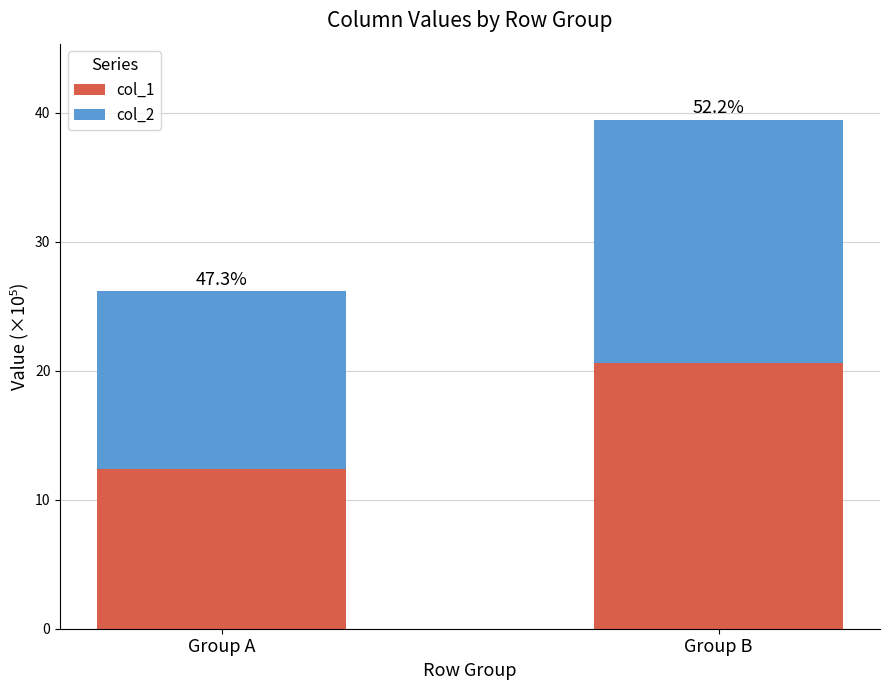

How many bars are there in total?

2